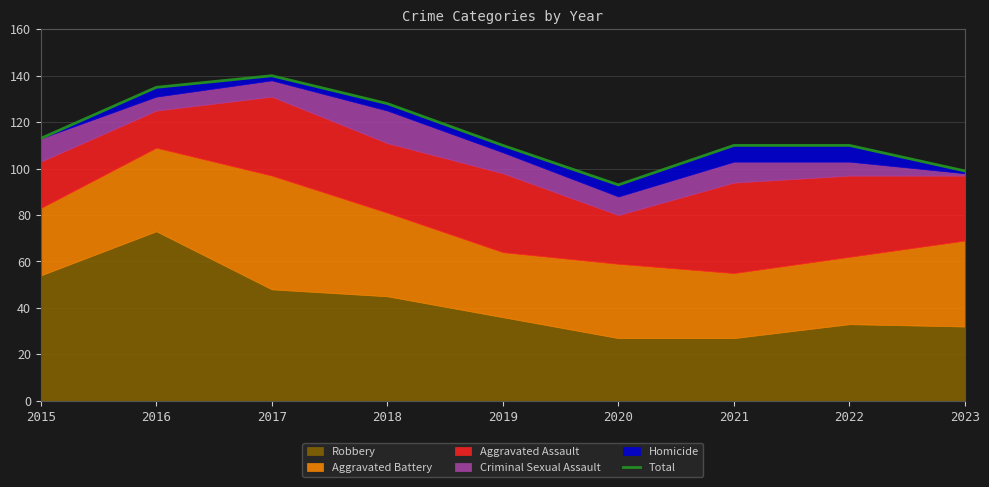

Which label corresponds to the smallest value in the chart?

2020